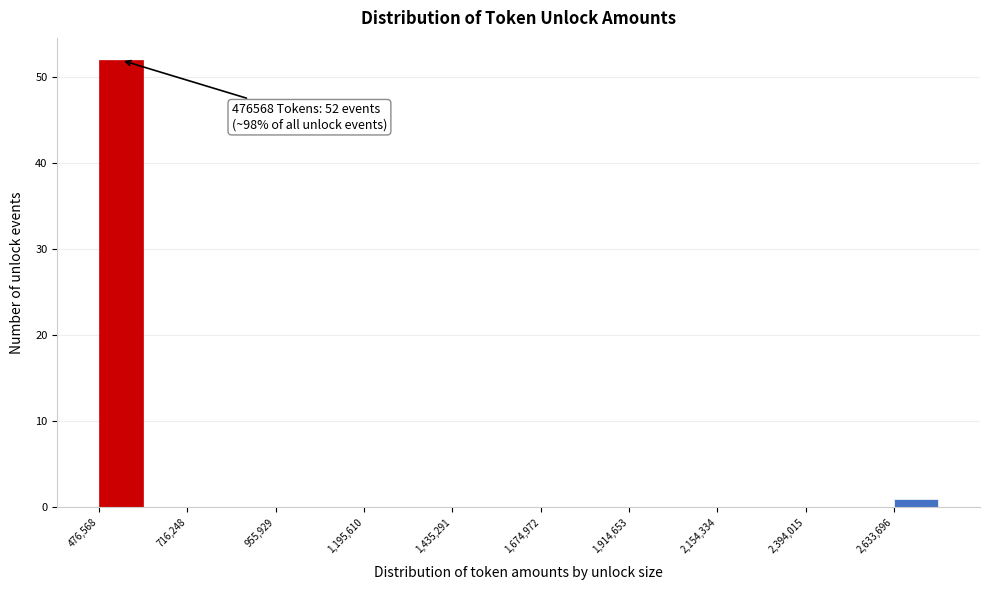

Read against the x-axis, roughly where is the centre of the tallest bar?

550000